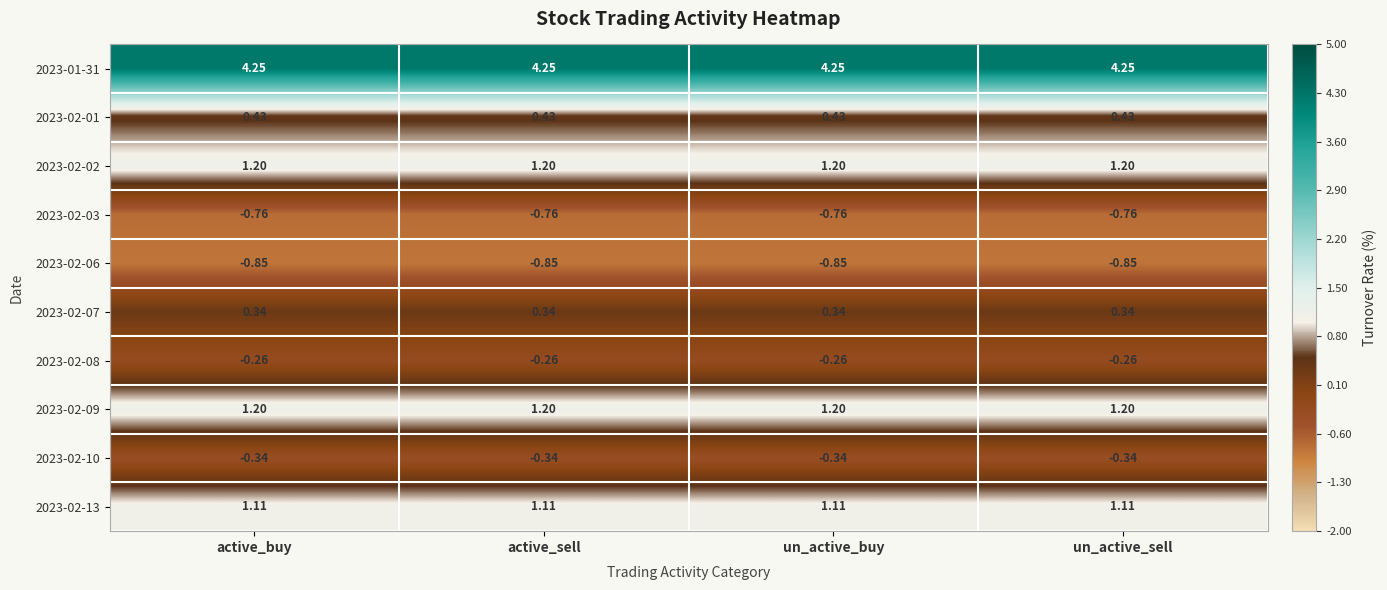

Is the value of 2023-02-08 at un_active_buy greater than the value of 2023-02-10 at un_active_buy?

Yes